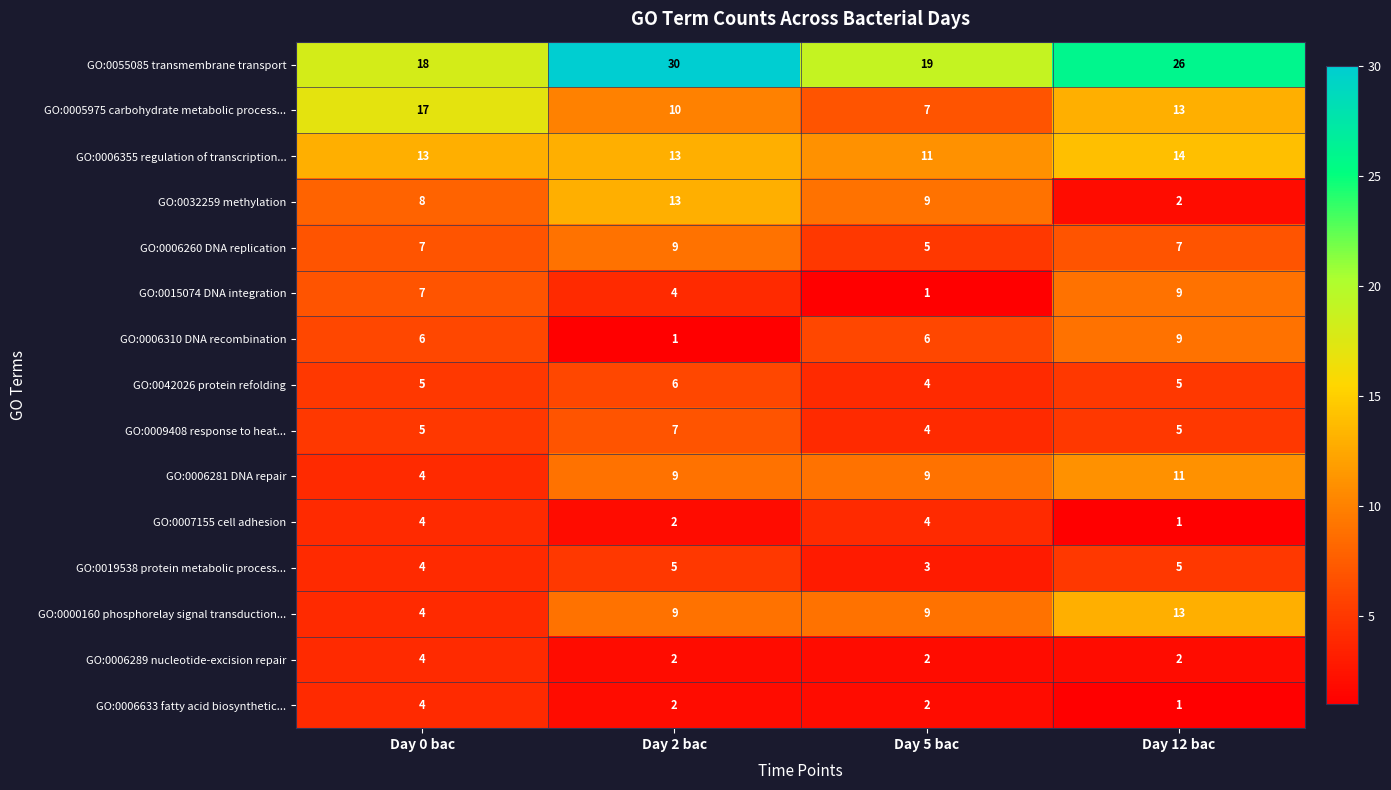

Which series has the widest spread of values?

GO:0055085 transmembrane transport